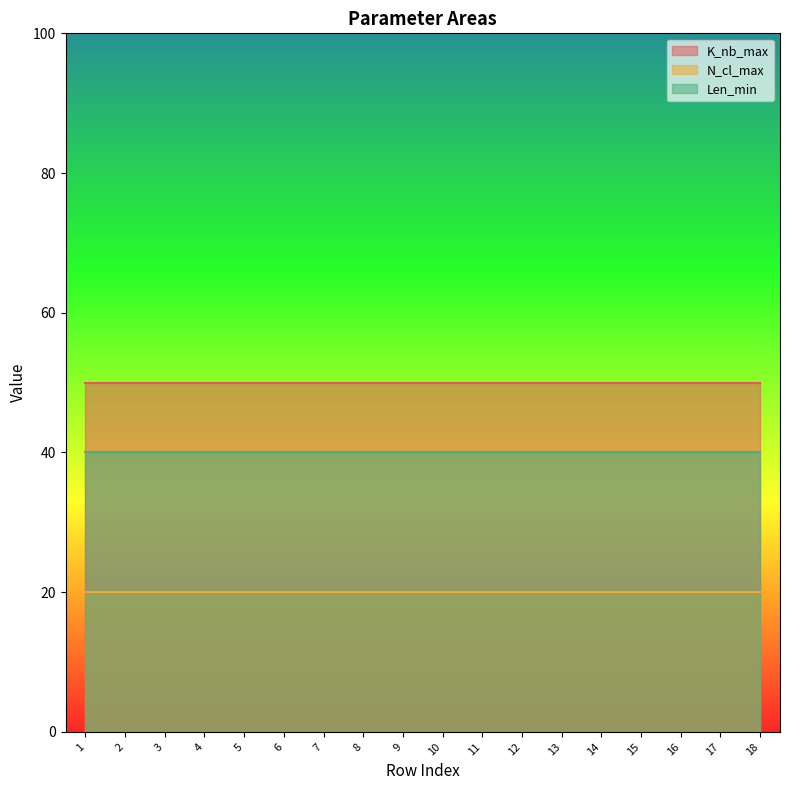

True or false: Len_min and K_nb_max intersect in this chart.

False